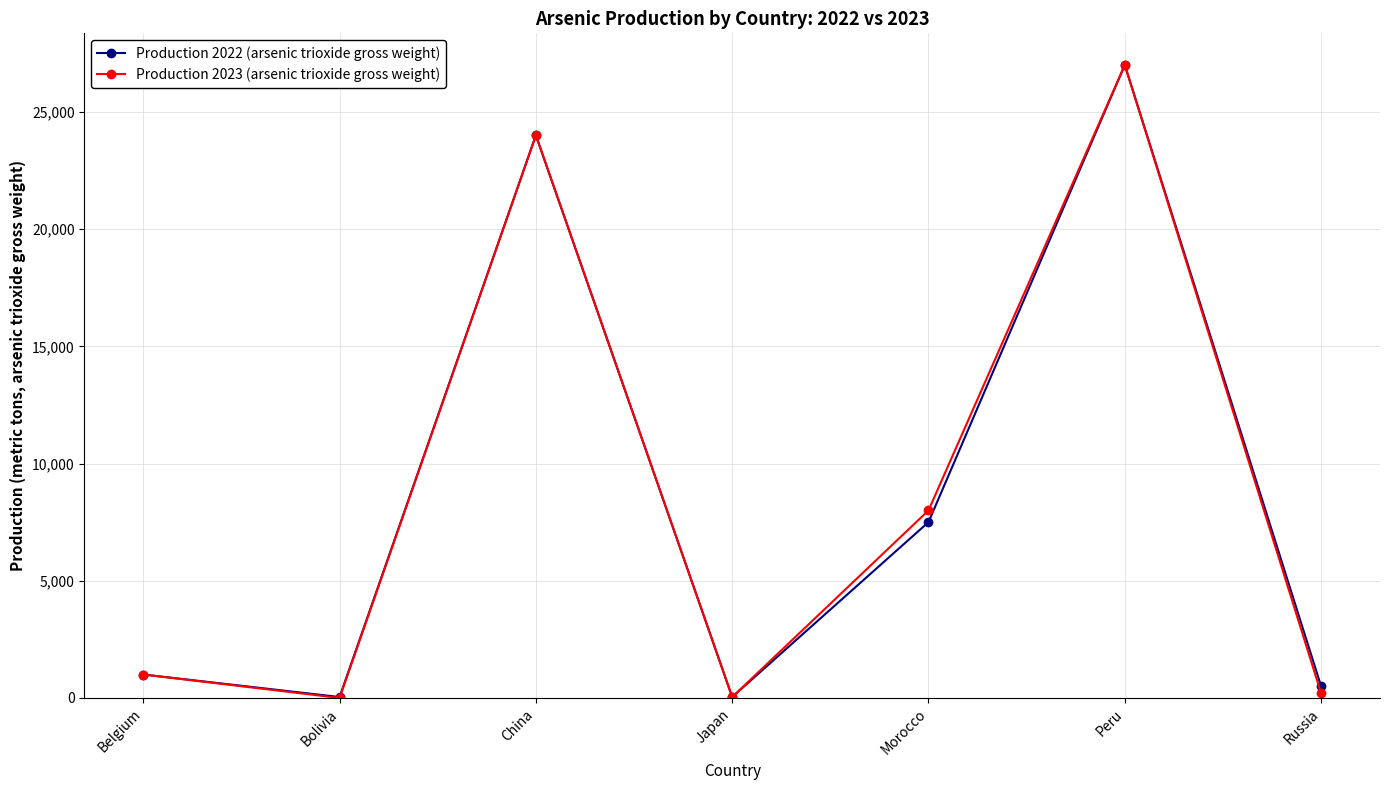

At which label is Production 2022 (arsenic trioxide gross weight) closest to 13520?

Morocco